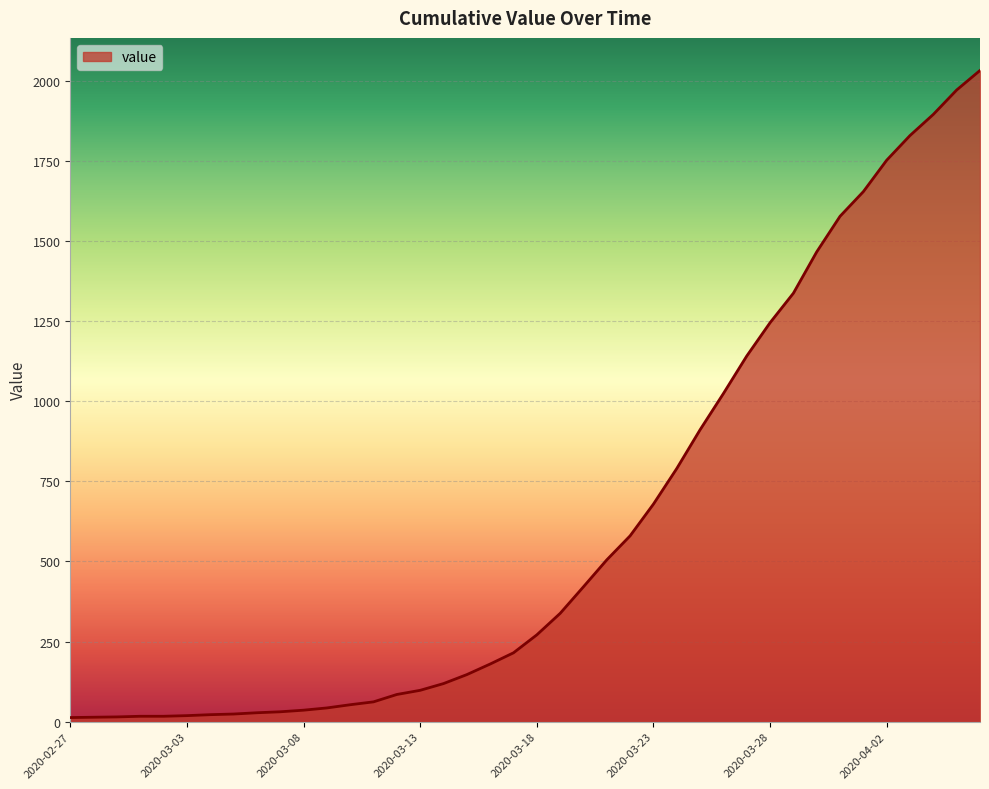

What is the maximum value shown in the chart?

2032